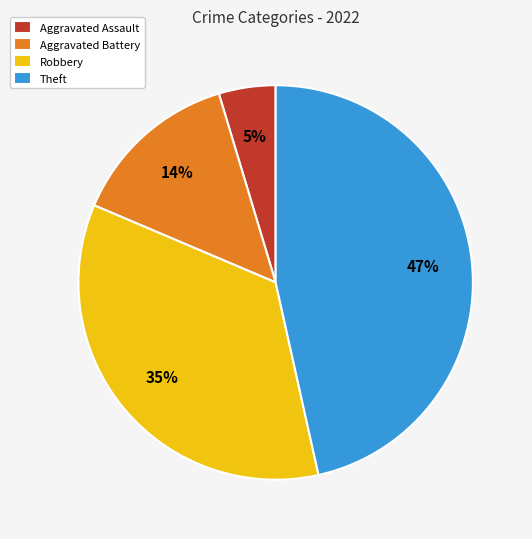

Rank the categories by value from lowest to highest.

Aggravated Assault, Aggravated Battery, Robbery, Theft